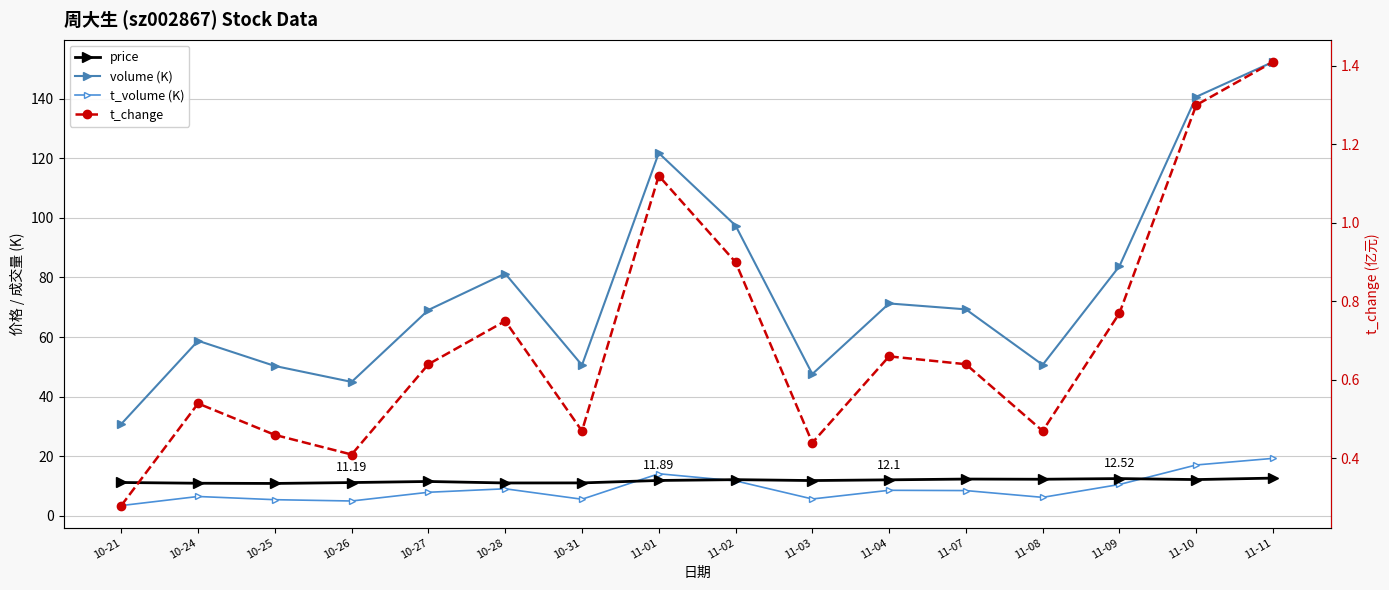

The value of volume (K) at 11-09 is 83.8. True or false?

True